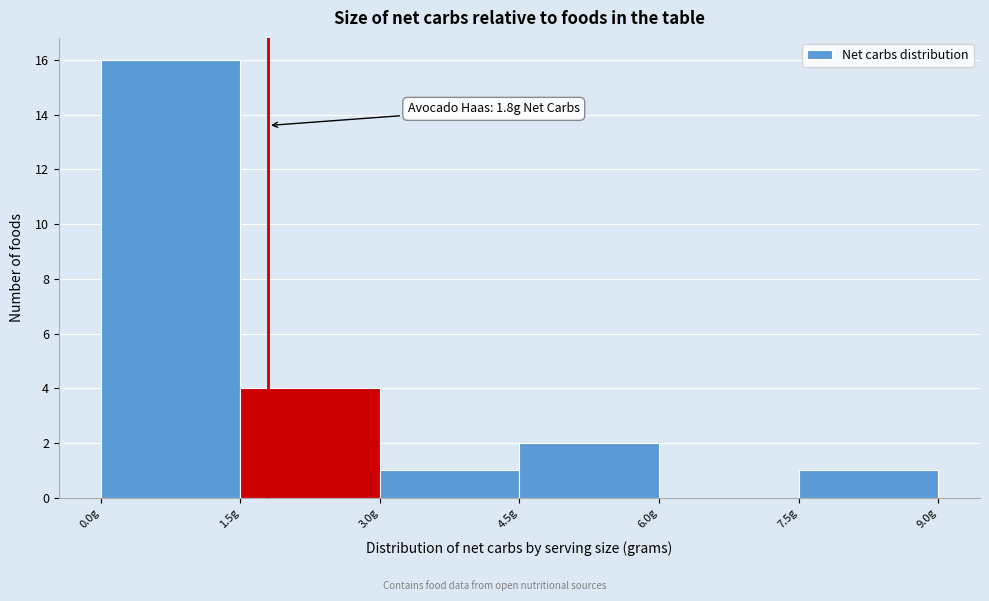

Which range on the x-axis has the tallest bar?

0.0 to 1.5